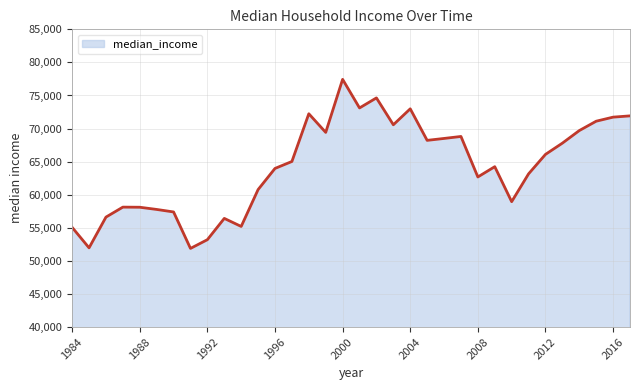

What is the minimum value shown in the chart?

51886